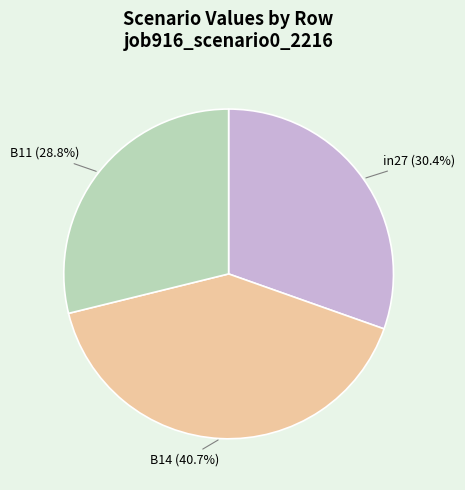

What percentage is the in27 slice, to the nearest percent?

30%